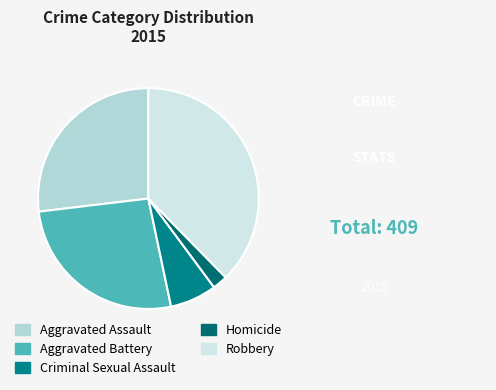

Count the number of slices in the pie.

5